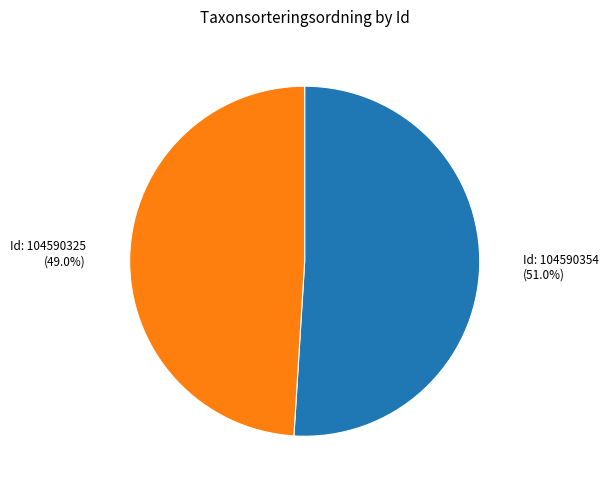

Does any single category account for the majority?

Yes